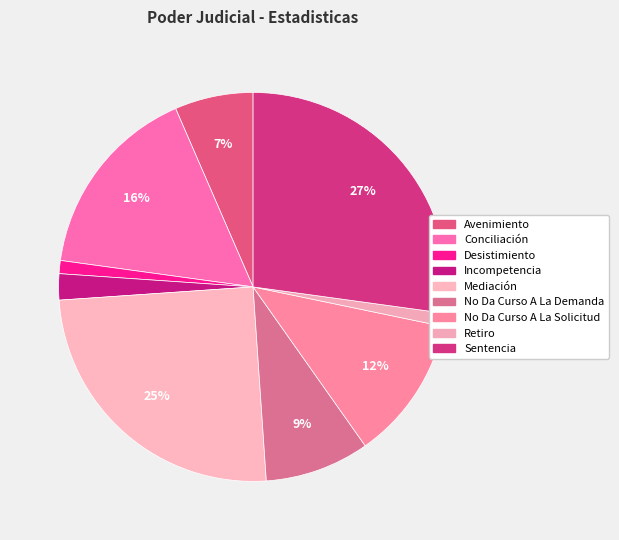

How many segments does this pie chart have?

9